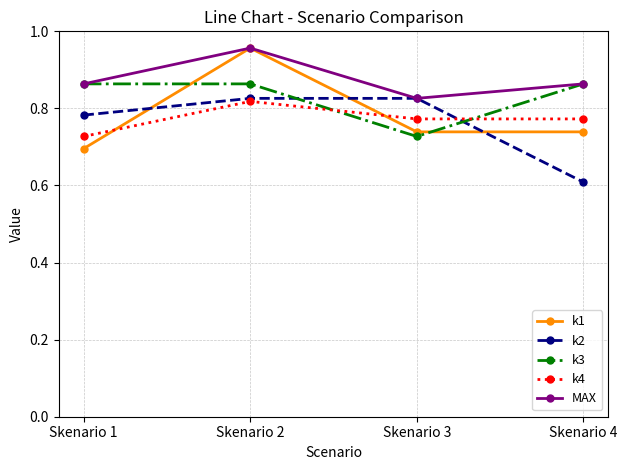

Is it true that k3 equals 0.2 at Skenario 3?

False